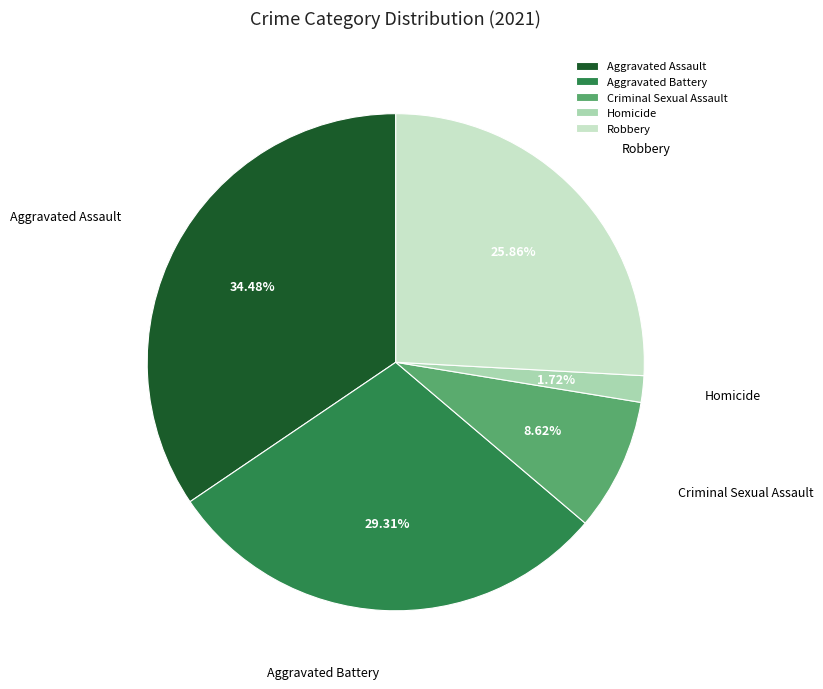

Between Homicide and Aggravated Battery, which is larger?

Aggravated Battery